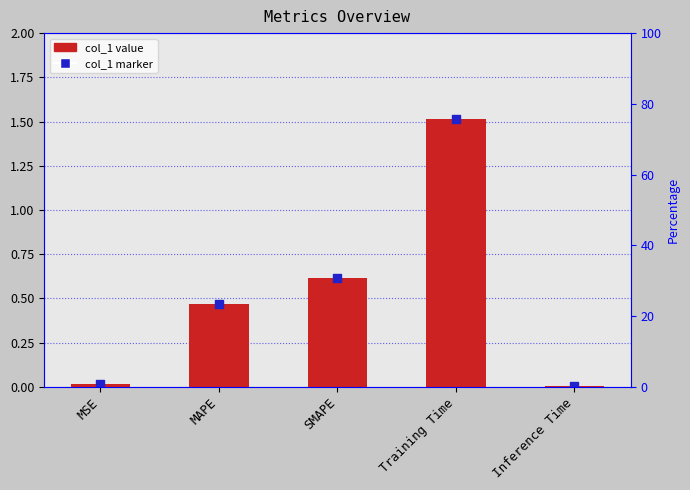

What is the change in value from Training Time to Inference Time?

-1.5